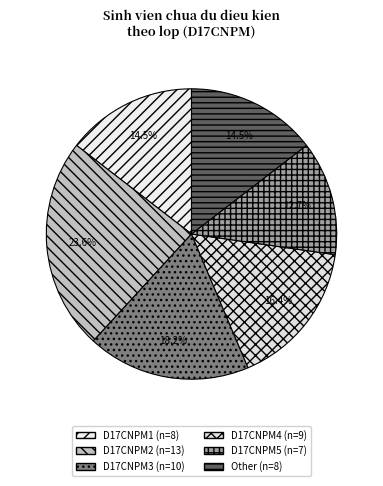

To the nearest percent, what percentage of the pie is Other?

15%